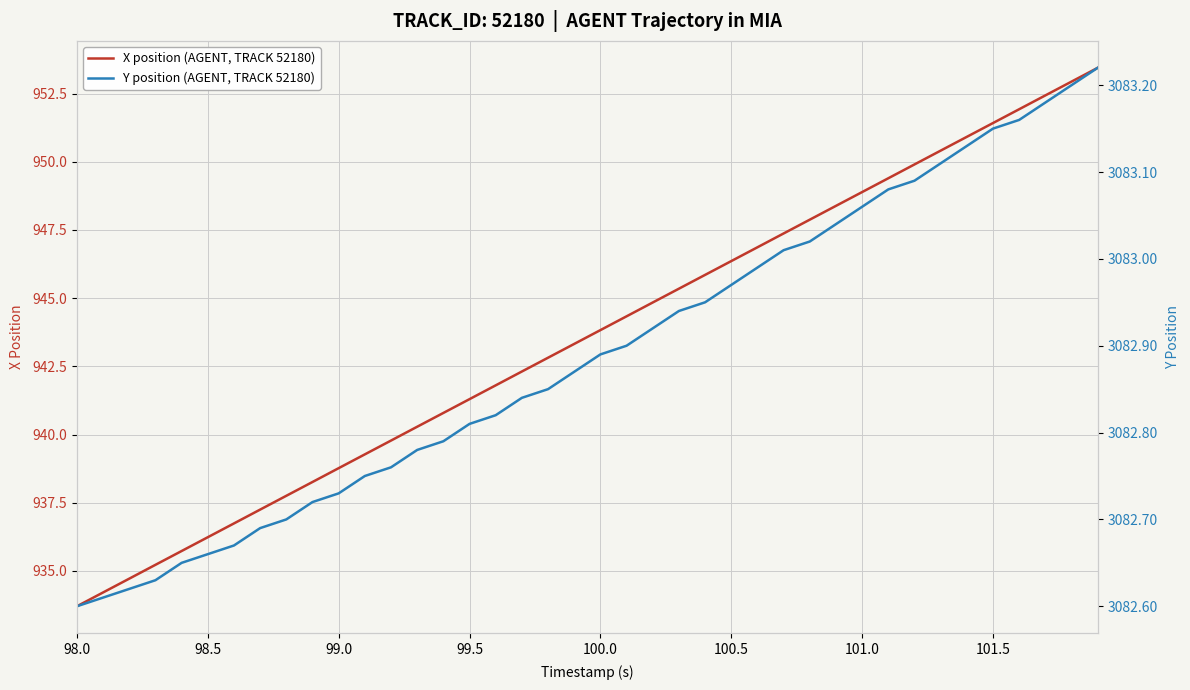

Reading left to right, list all the values displayed in this chart.

X position (AGENT, TRACK 52180): 933.7	934.2	934.7	935.2	935.7	936.2	936.7	937.2	937.8	938.3	938.8	939.3	939.8	940.3	940.8	941.3	941.8	942.3	942.8	943.3	943.8	944.3	944.8	945.3	945.9	946.4	946.9	947.4	947.9	948.4	948.9	949.4	949.9	950.4	950.9	951.4	951.9	952.4	952.9	953.4
Y position (AGENT, TRACK 52180): 3082.6	3082.6	3082.6	3082.6	3082.7	3082.7	3082.7	3082.7	3082.7	3082.7	3082.7	3082.8	3082.8	3082.8	3082.8	3082.8	3082.8	3082.8	3082.8	3082.9	3082.9	3082.9	3082.9	3082.9	3082.9	3083.0	3083.0	3083.0	3083.0	3083.0	3083.1	3083.1	3083.1	3083.1	3083.1	3083.2	3083.2	3083.2	3083.2	3083.2